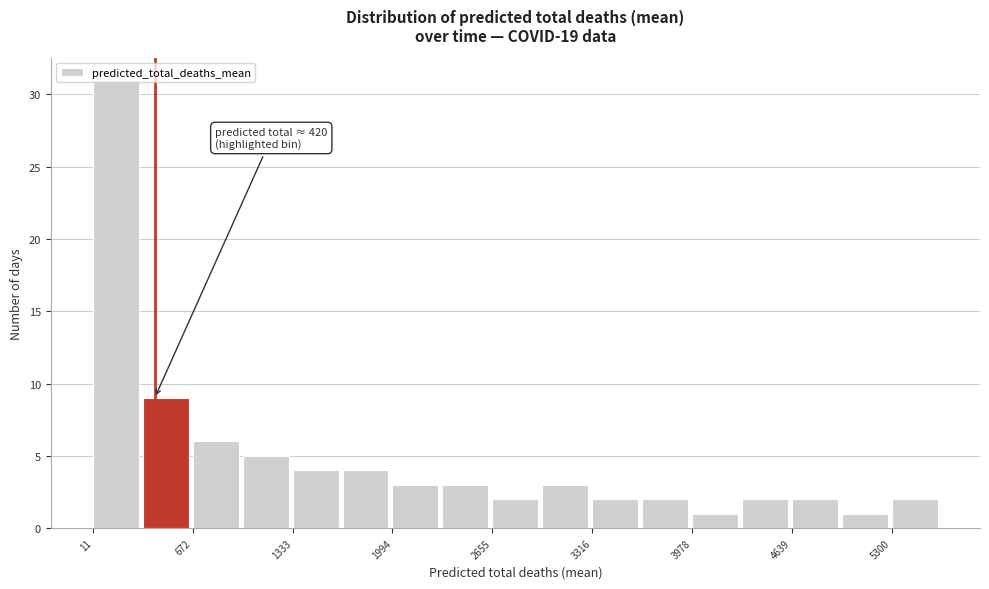

Read against the x-axis, roughly where is the centre of the tallest bar?

200